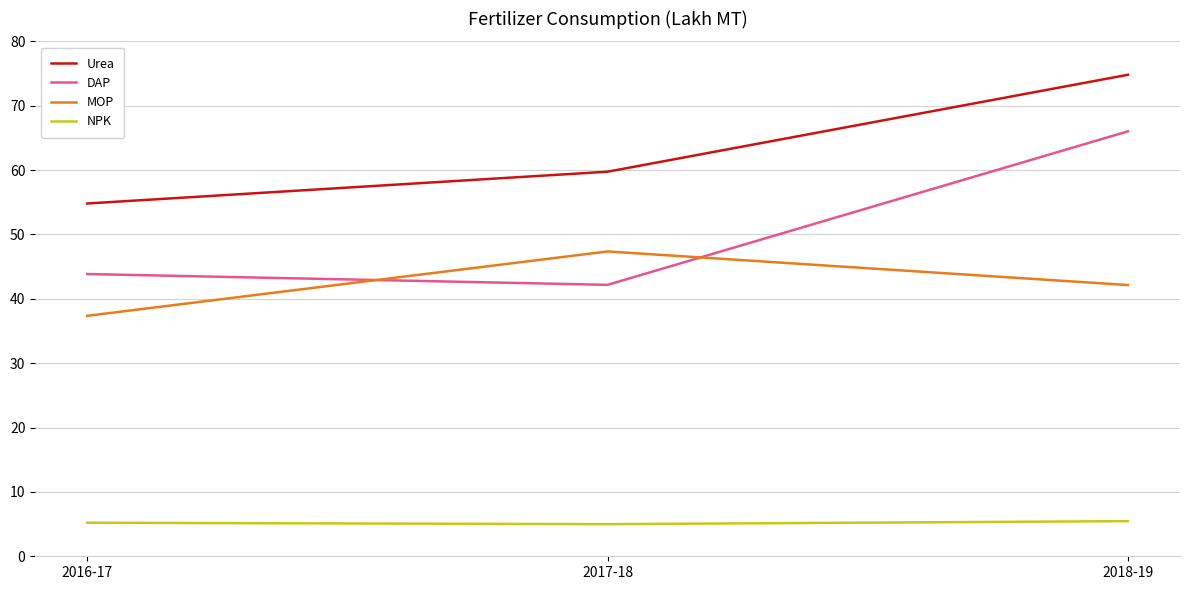

What is the difference between the maximum and minimum values in the Urea series?

20.0